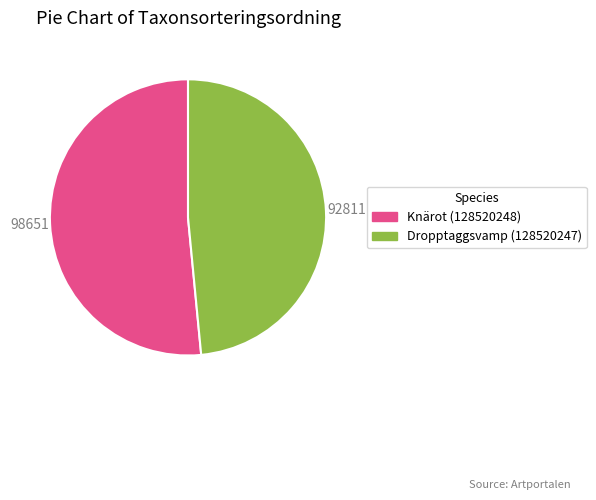

Do Knärot (128520248) and Dropptaggsvamp (128520247) together represent more than half of the pie?

Yes